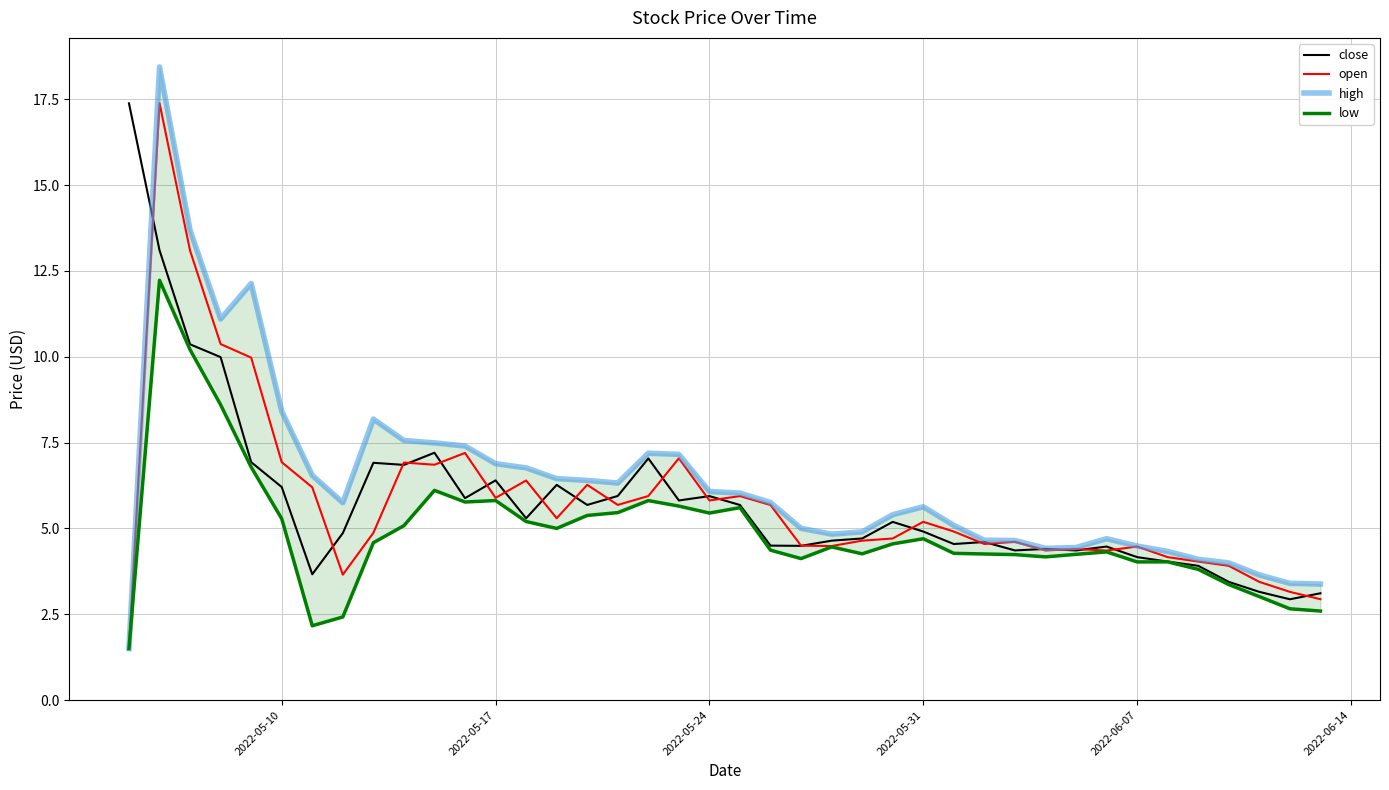

True or false: high and low intersect in this chart.

False